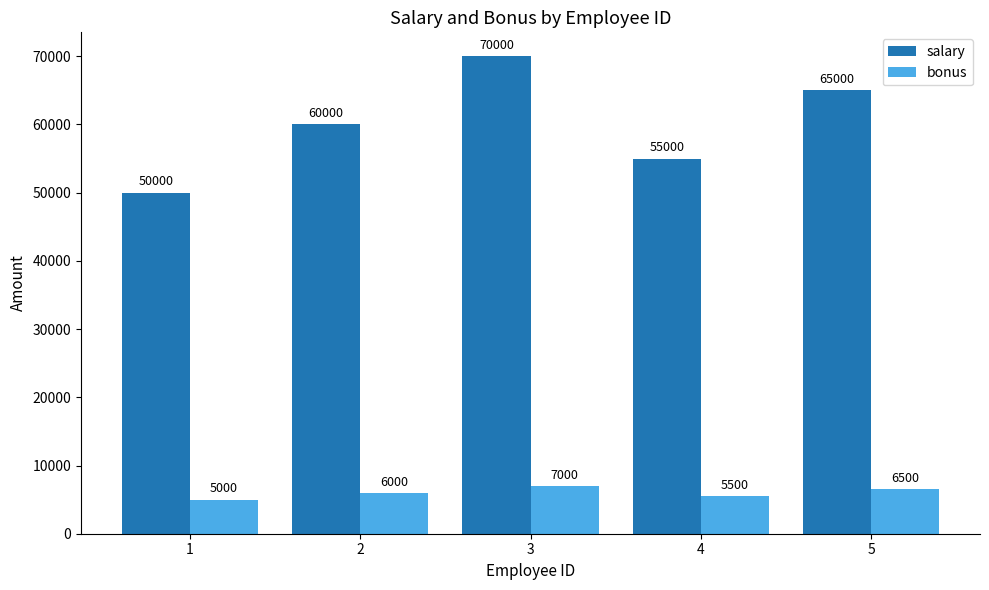

Rank the series at 5 from lowest to highest value.

bonus, salary